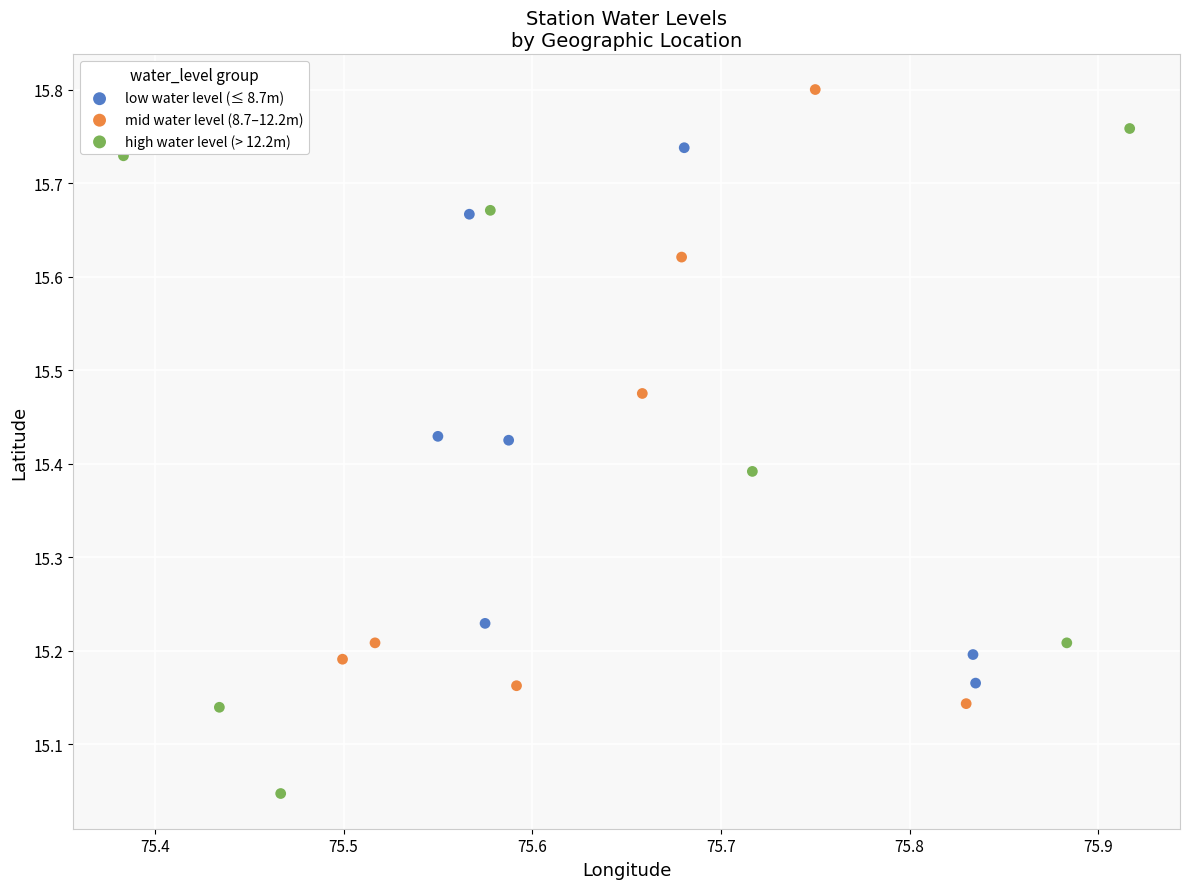

What are all the series names shown in the legend?

low water level (≤ 8.7m), mid water level (8.7–12.2m), high water level (> 12.2m)